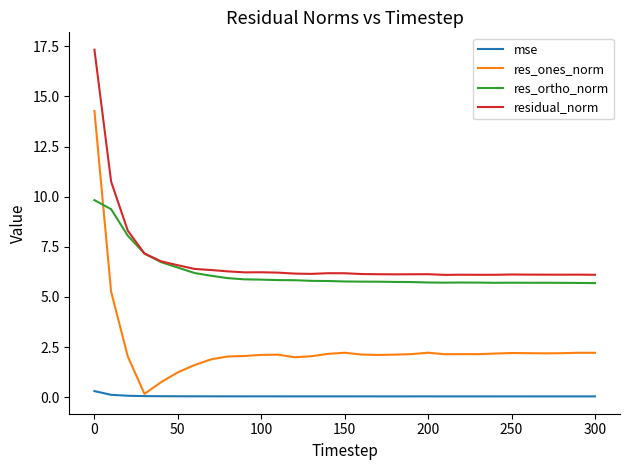

What is the minimum value for residual_norm?

6.1